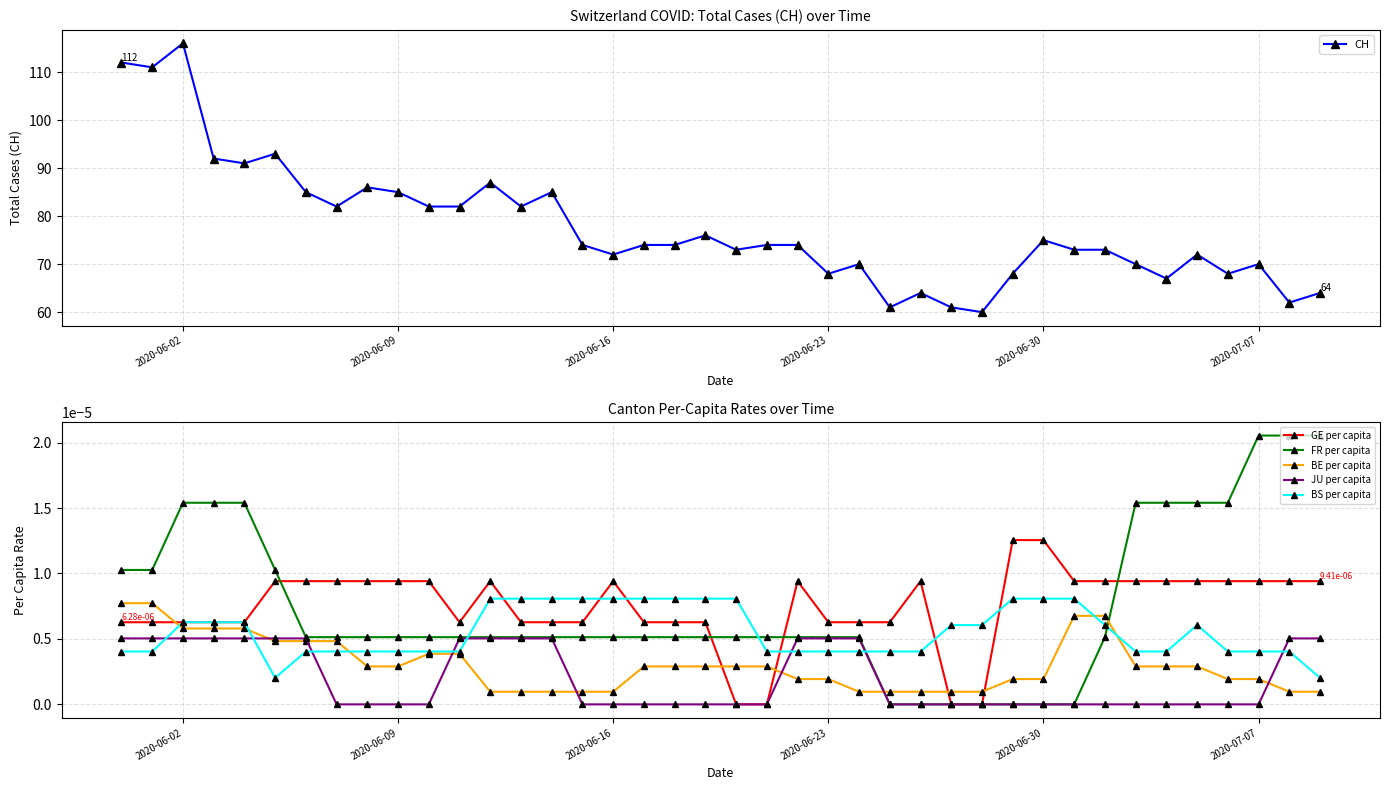

True or false: BE per capita and CH intersect in this chart.

False